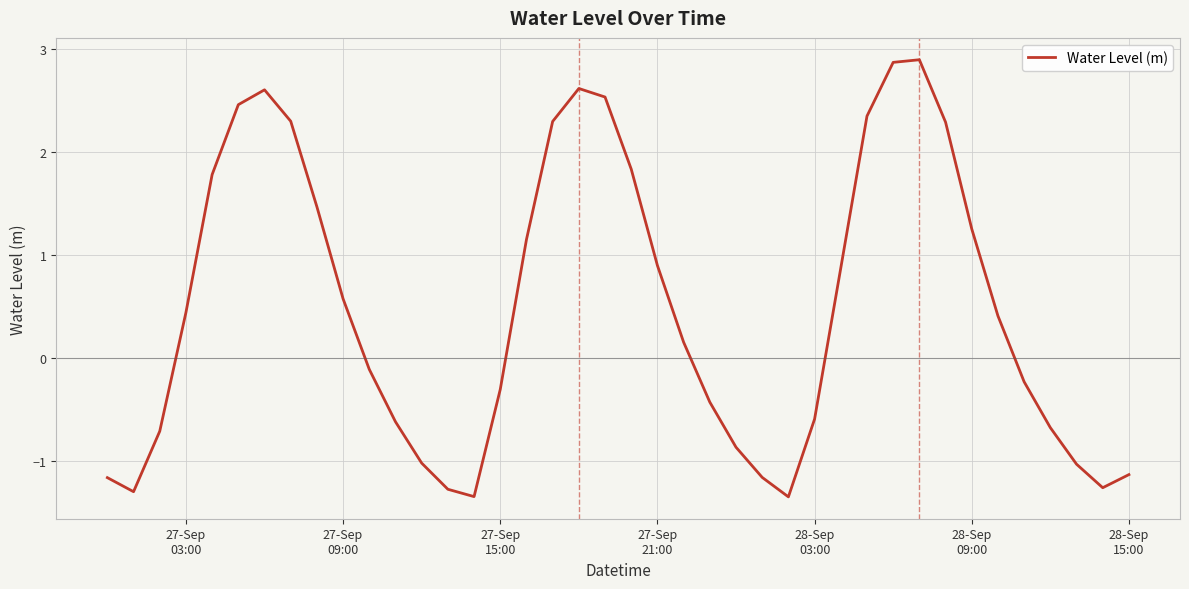

How many lines are shown in the chart?

1